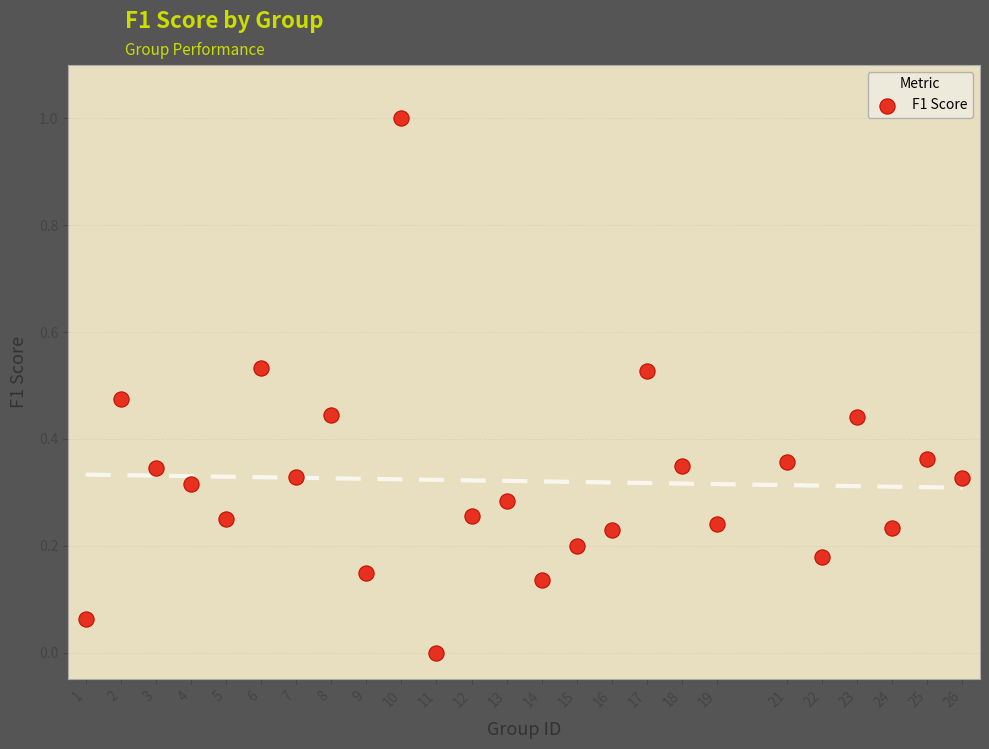

What is the range of X values (max minus min)?

25.0